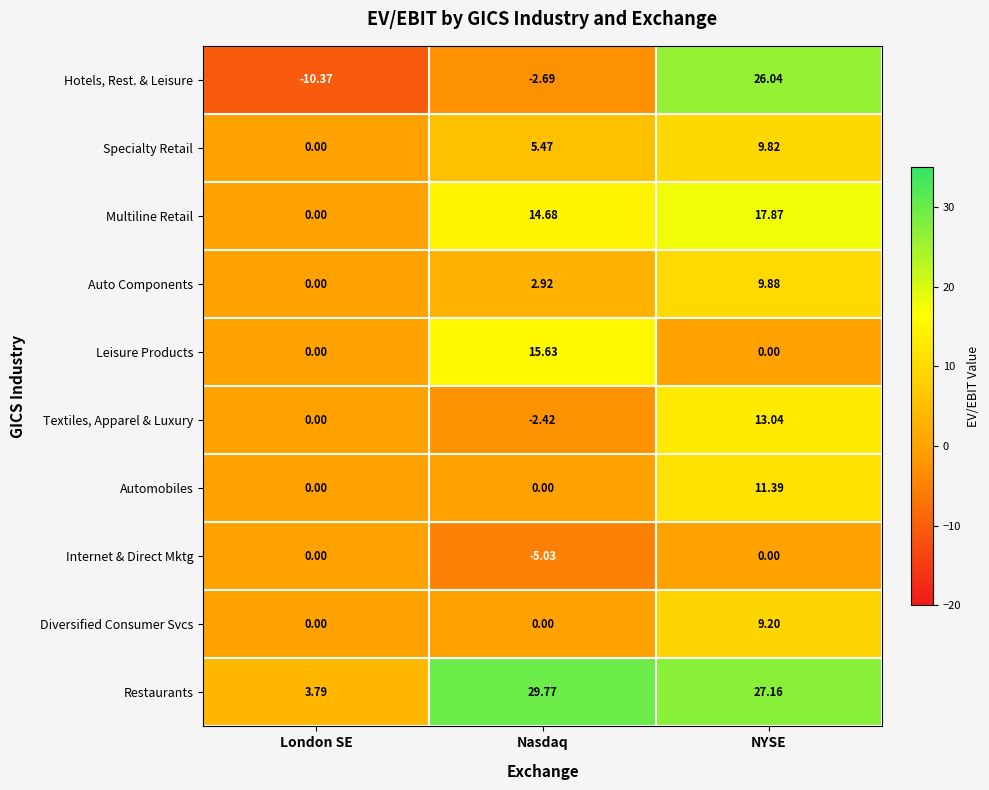

Is the value of Textiles, Apparel & Luxury at London SE greater than the value of Specialty Retail at Nasdaq?

No